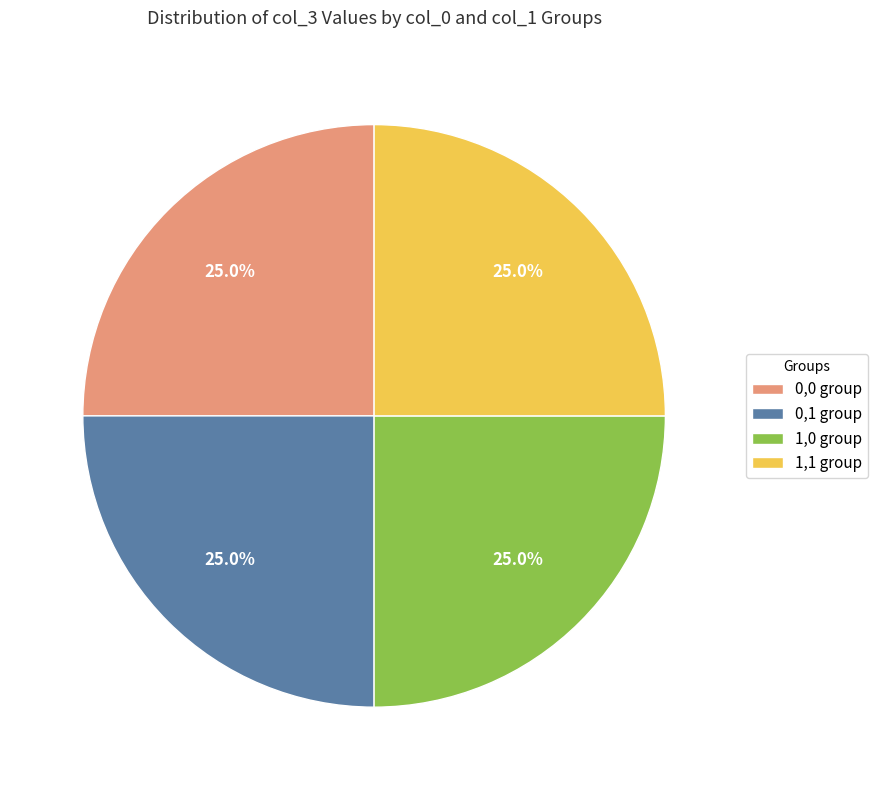

How many segments does this pie chart have?

4